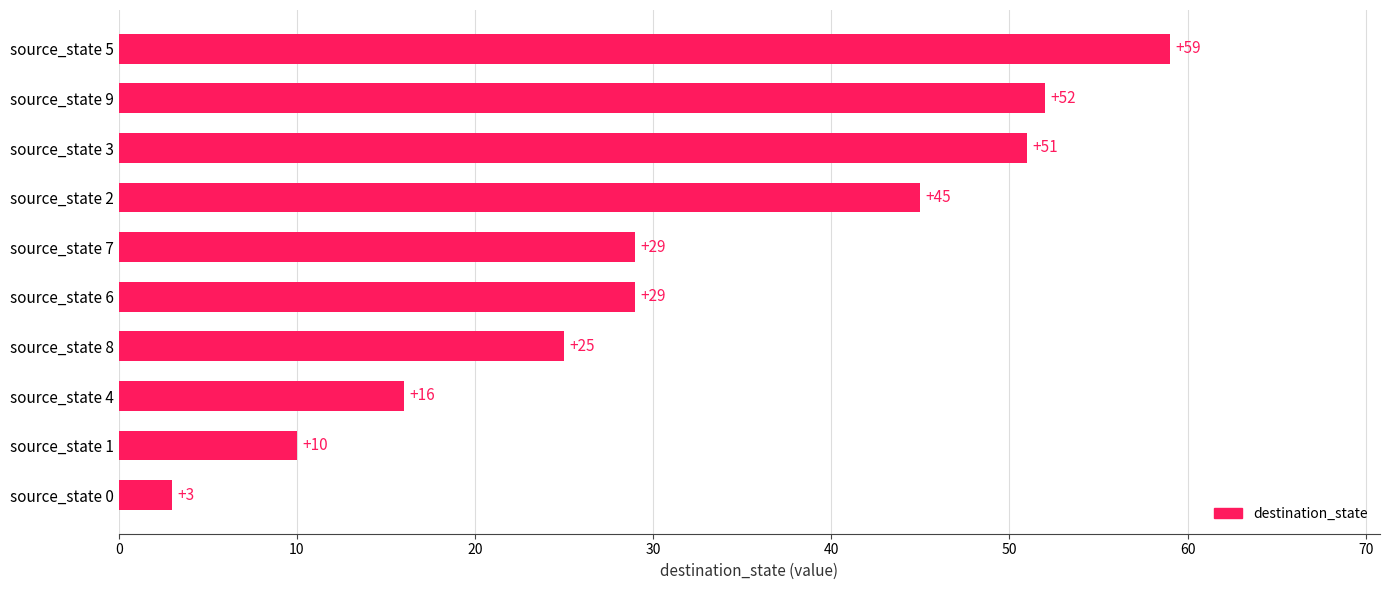

What is the change in value from source_state 1 to source_state 4?

+6